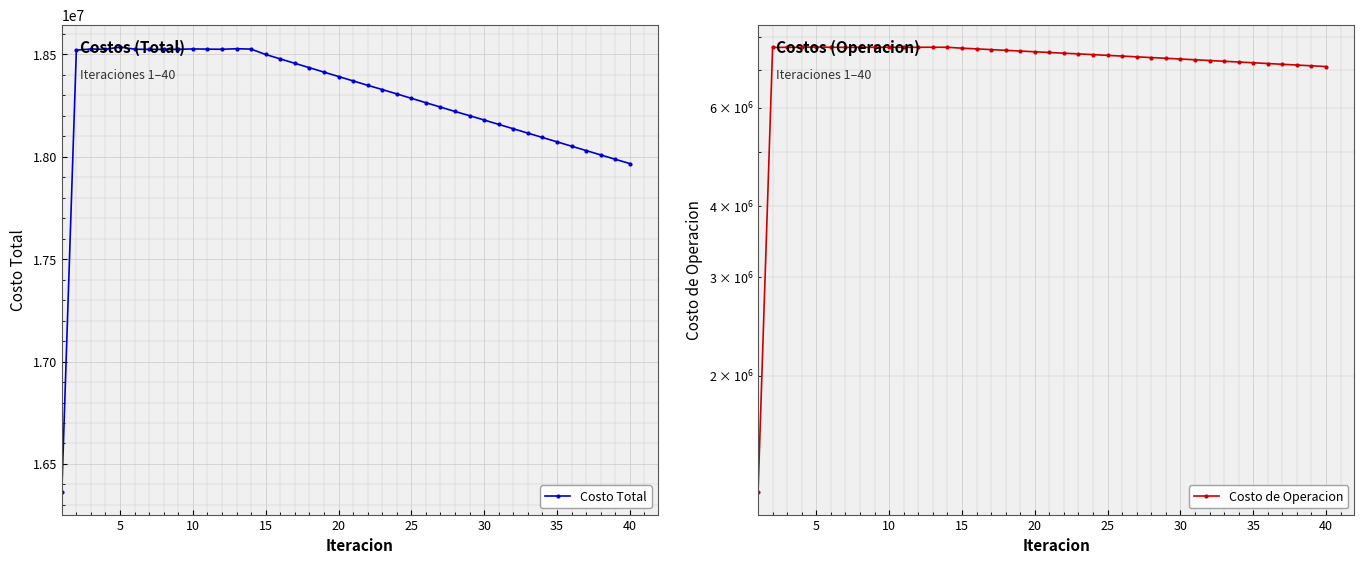

Is the value of Costo Total at 31 greater than the value of Costo de Operacion at 16?

Yes